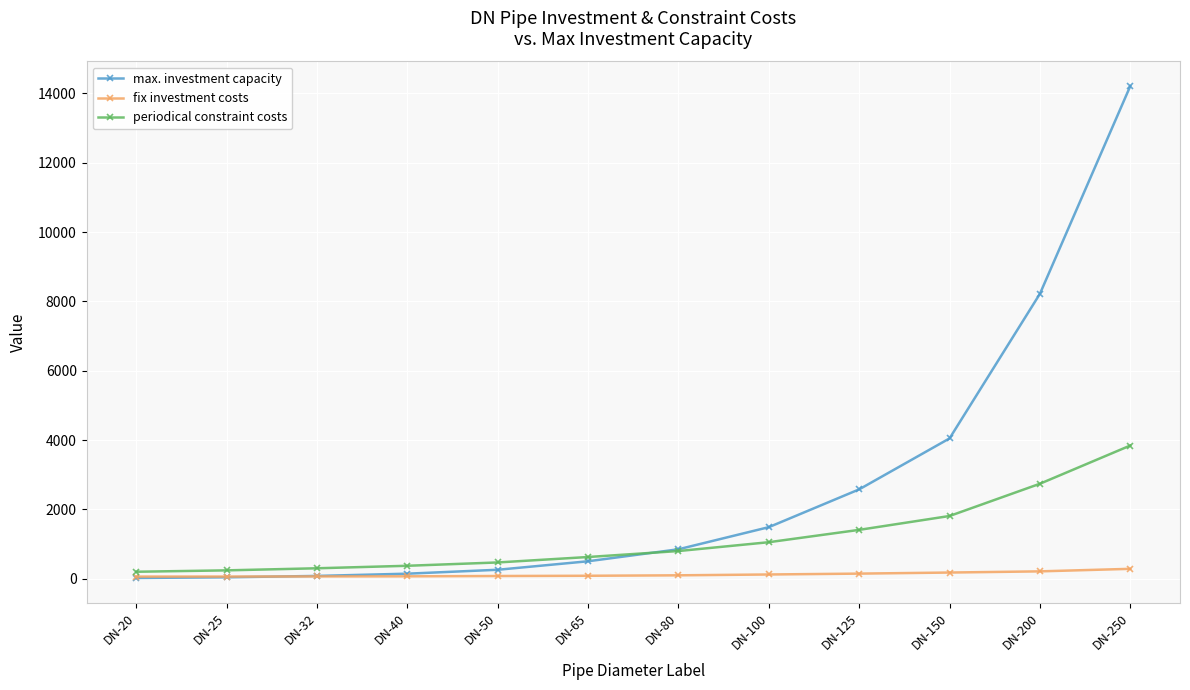

Which series has the widest spread of values?

max. investment capacity